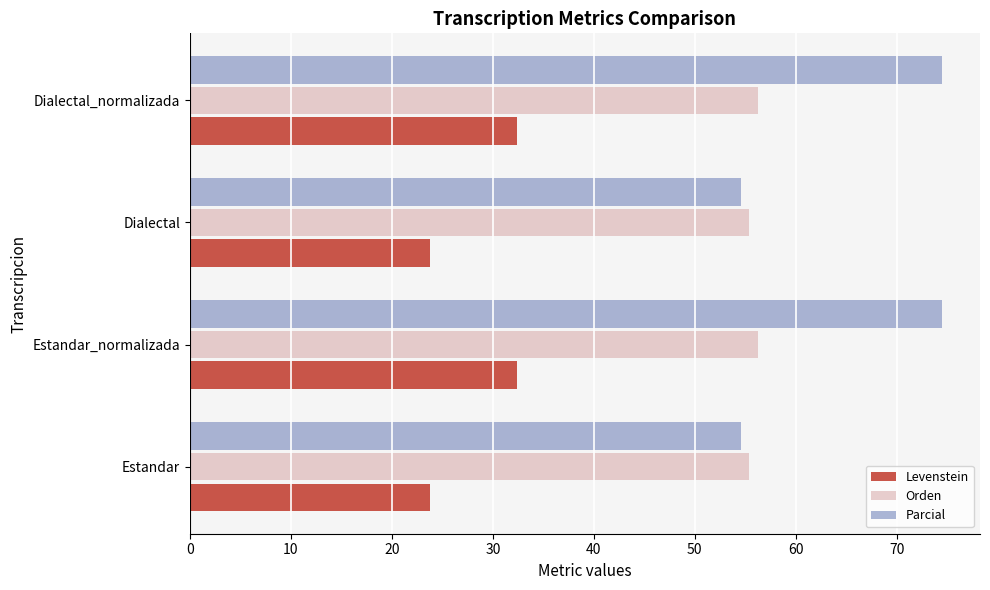

What are all the series names shown in the legend?

Levenstein, Orden, Parcial